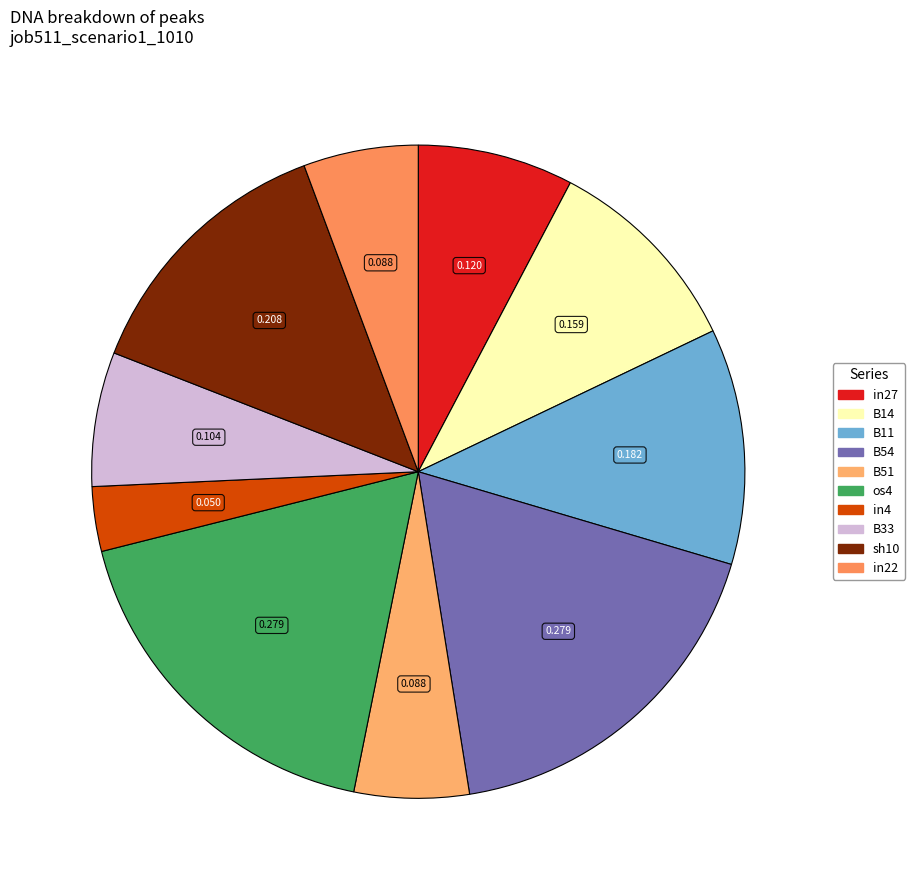

Which slice is the largest?

B54